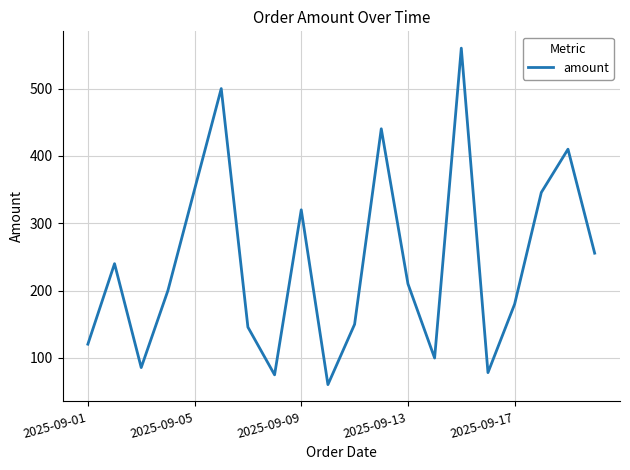

What is the minimum value shown in the chart?

60.5